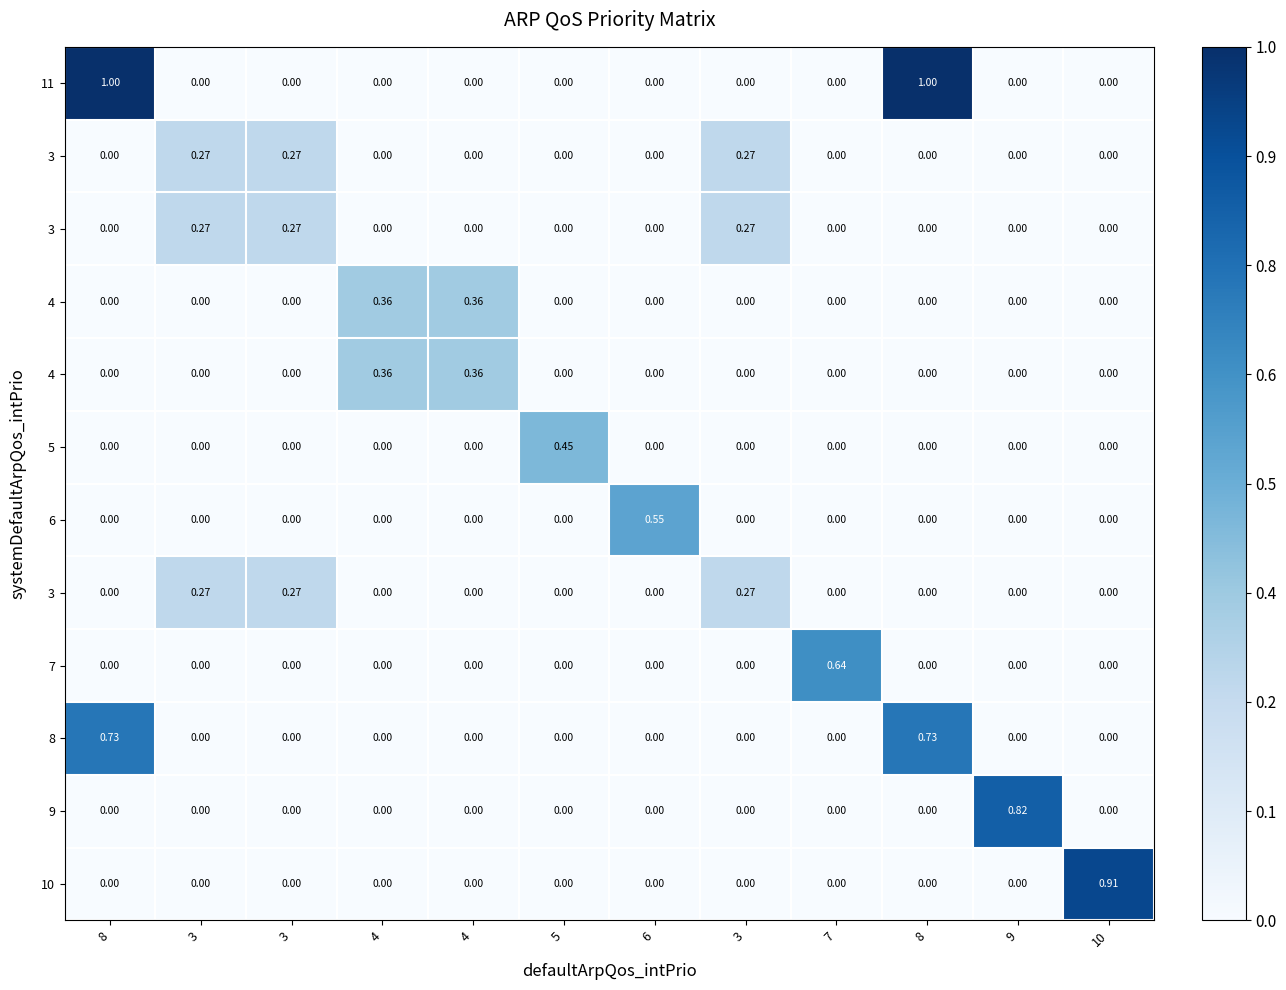

How many series are shown in this chart?

12